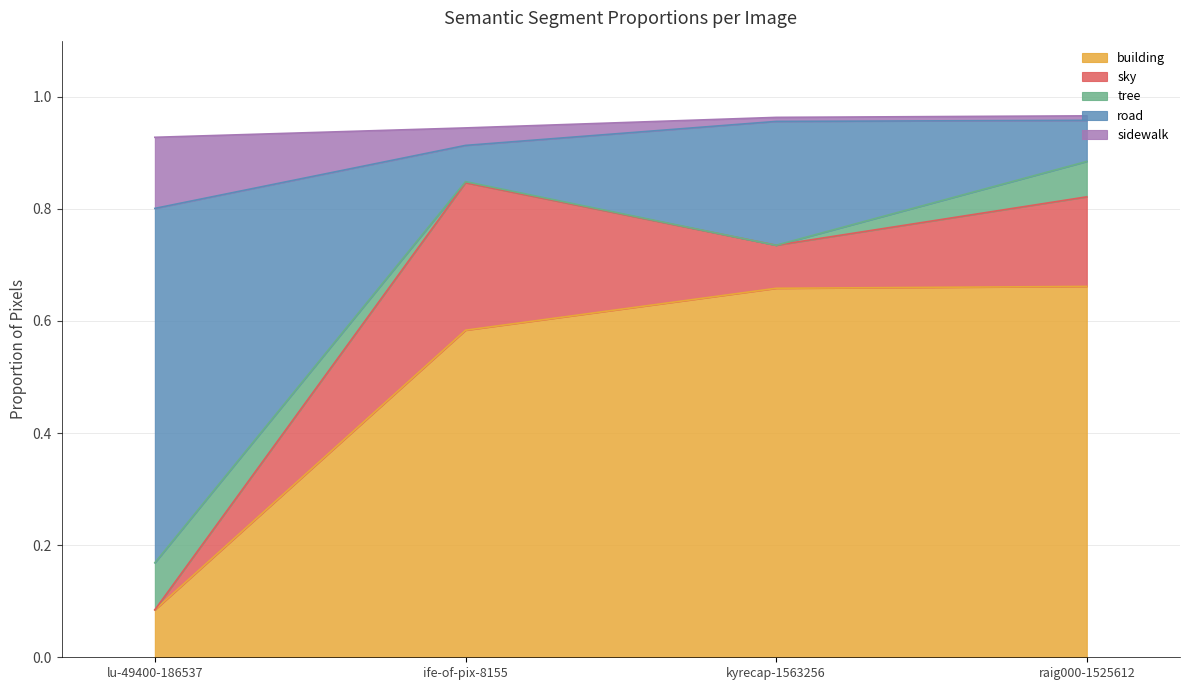

Which category has the lowest value in the building series?

lu-49400-186537